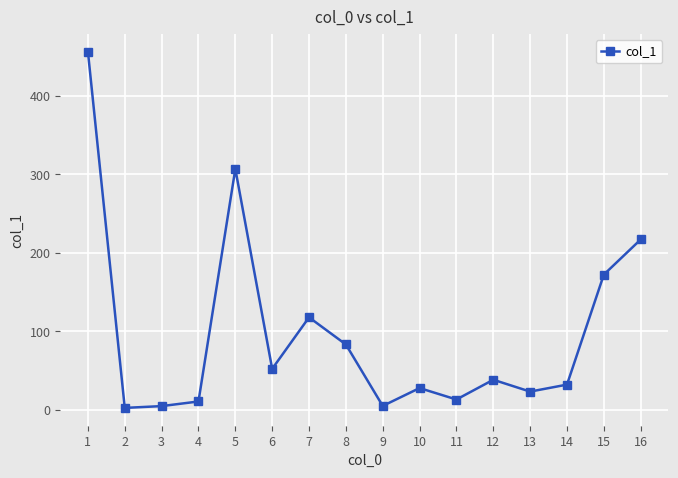

Where is the data nearest to the value 229?

16